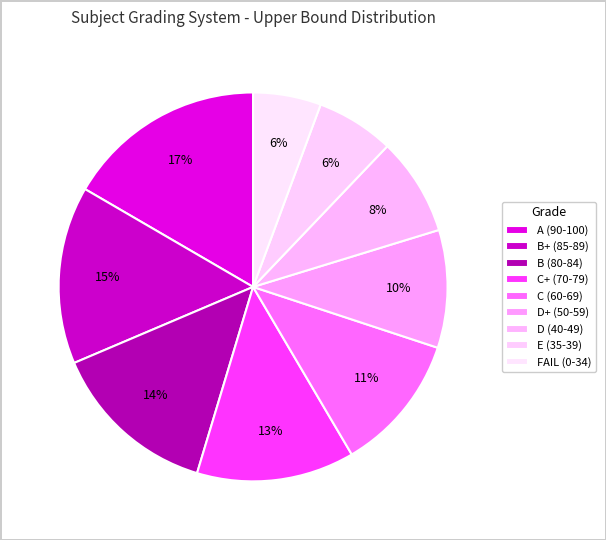

Combined, do B+ (85-89) and C (60-69) account for over 50%?

No